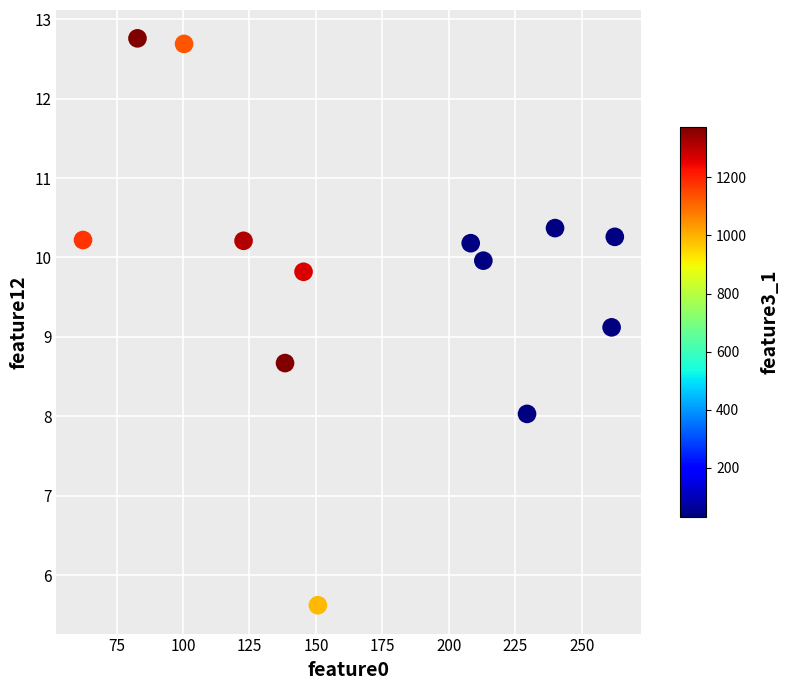

What Y value in the scatter plot is closest to 9?

9.1